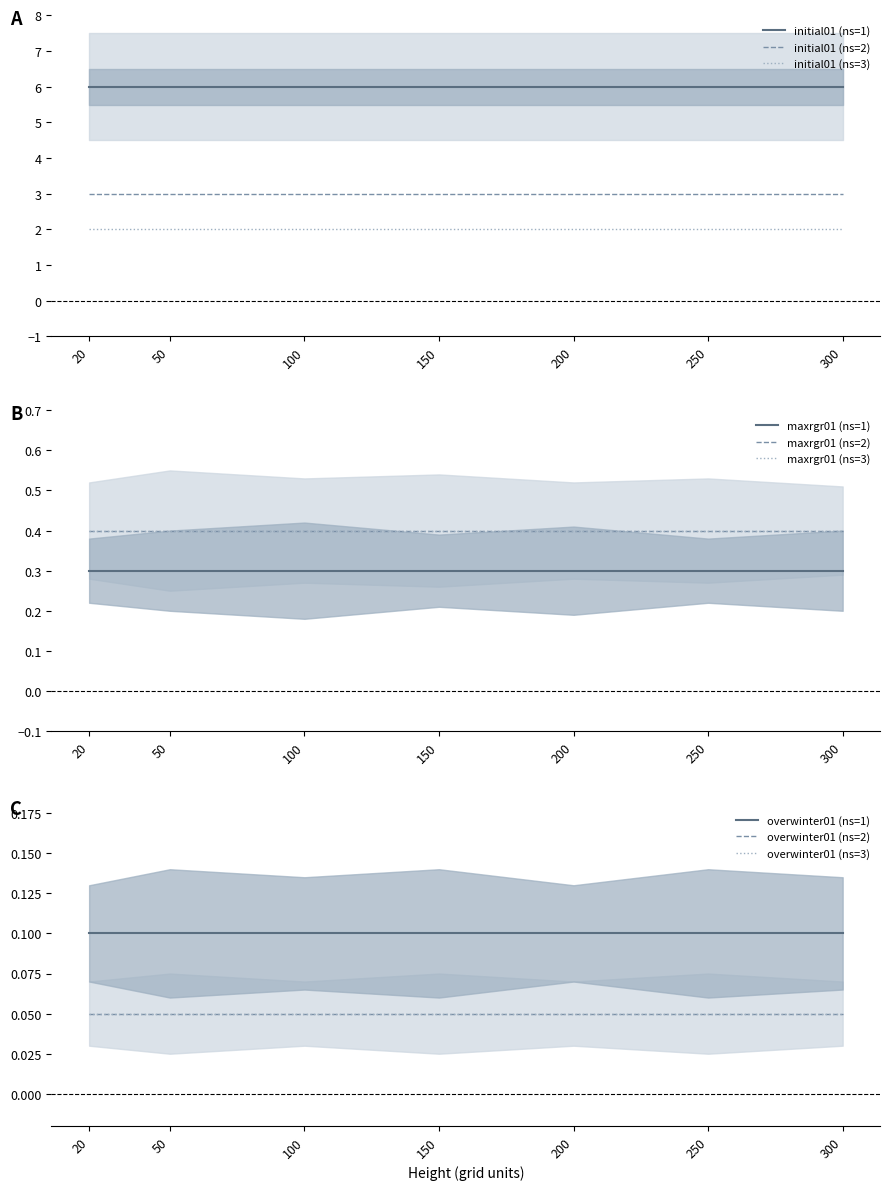

What is the sum of all numbspecies=1 values?

42